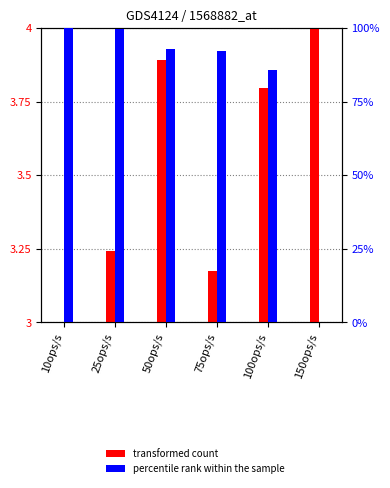

How many positive values does the percentile rank within the sample series have?

5